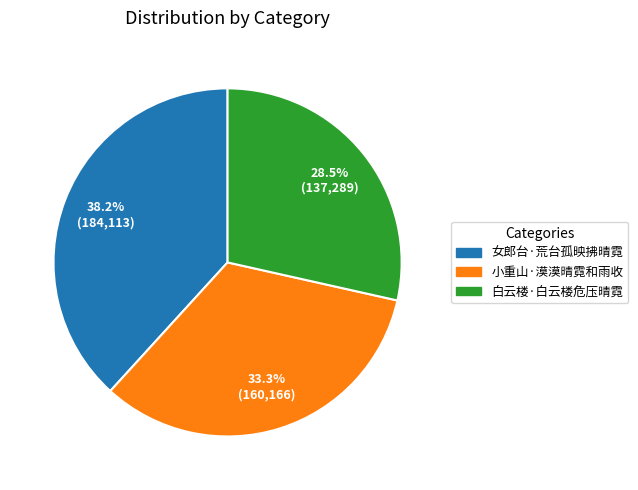

Approximately how many times larger is the value at 小重山·漠漠晴霓和雨收 compared to 女郎台·荒台孤映拂晴霓?

0.9